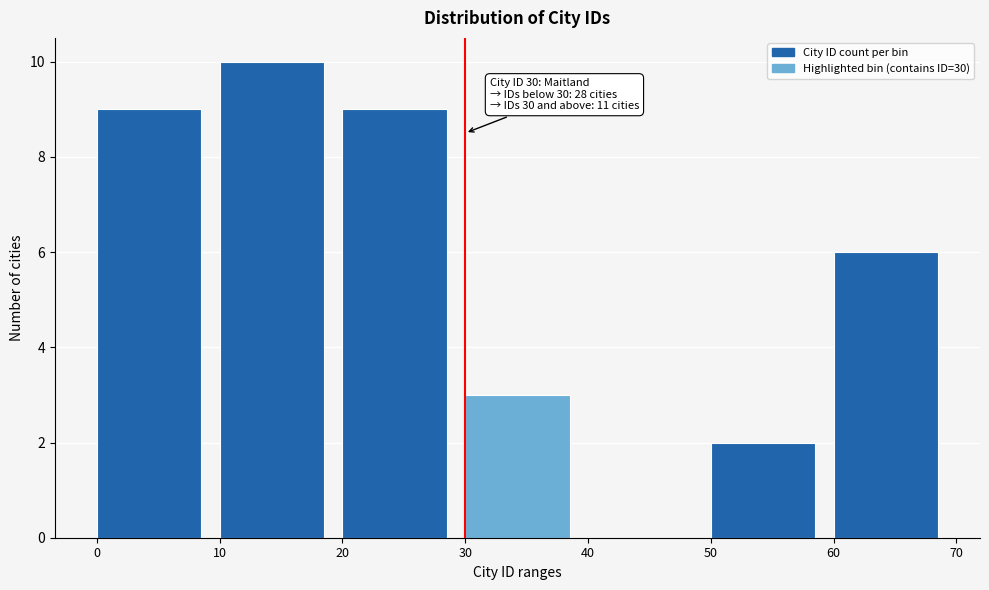

Over which range of the x-axis is the bar tallest?

10 to 20